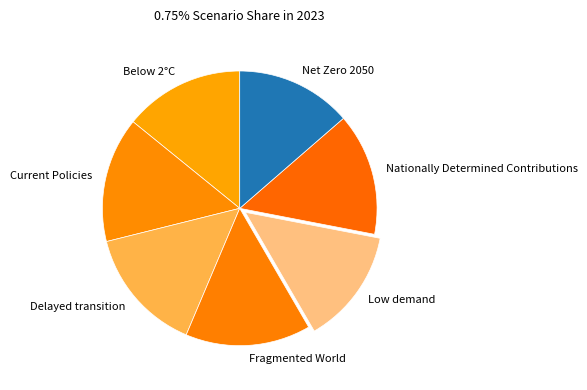

Combined, do Net Zero 2050 and Nationally Determined Contributions account for over 50%?

No